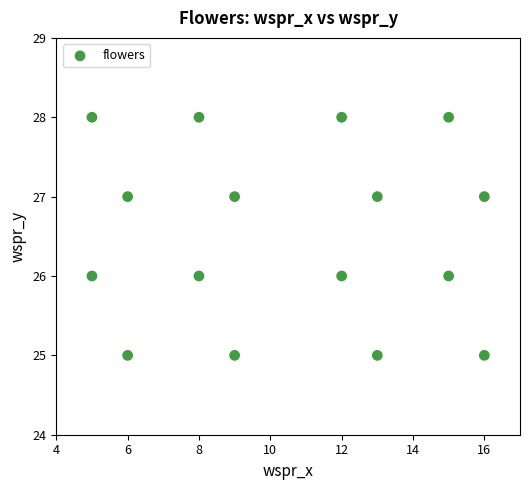

What is the range of X values (max minus min)?

11